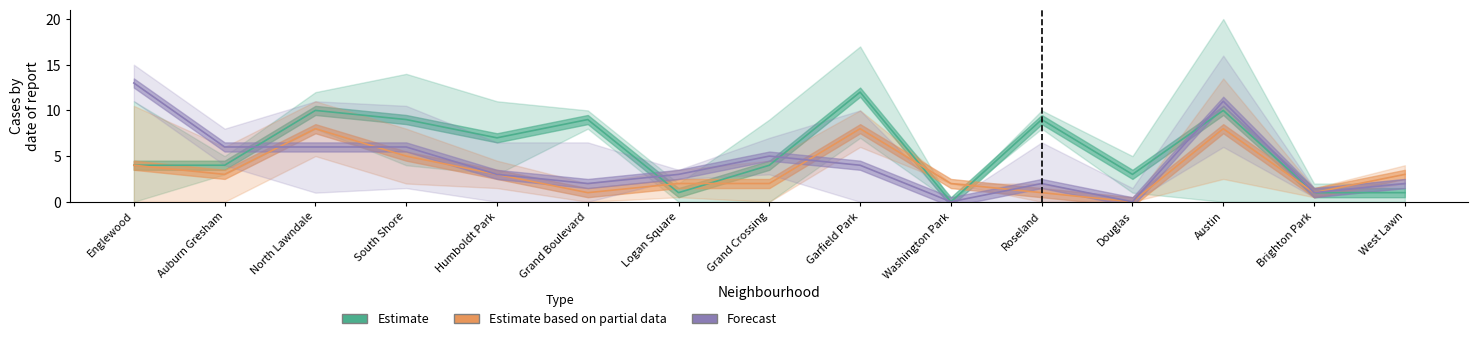

The value of January 2021 at West Lawn is 1. True or false?

True